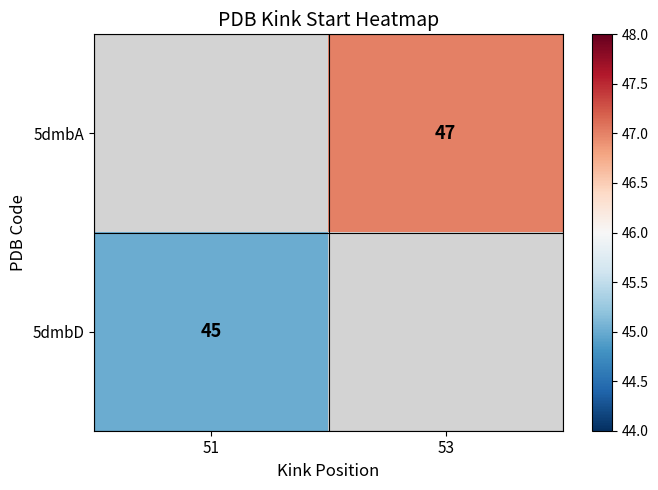

The 5dmbD series shows 45 at 51. True or false?

True